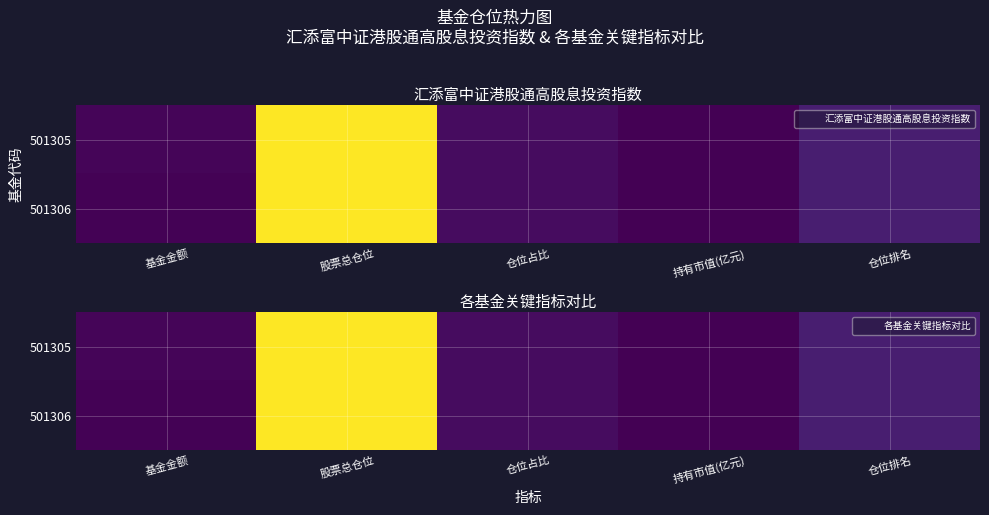

True or false: 501306 has a value of 0.0 at 持有市值(亿元).

False